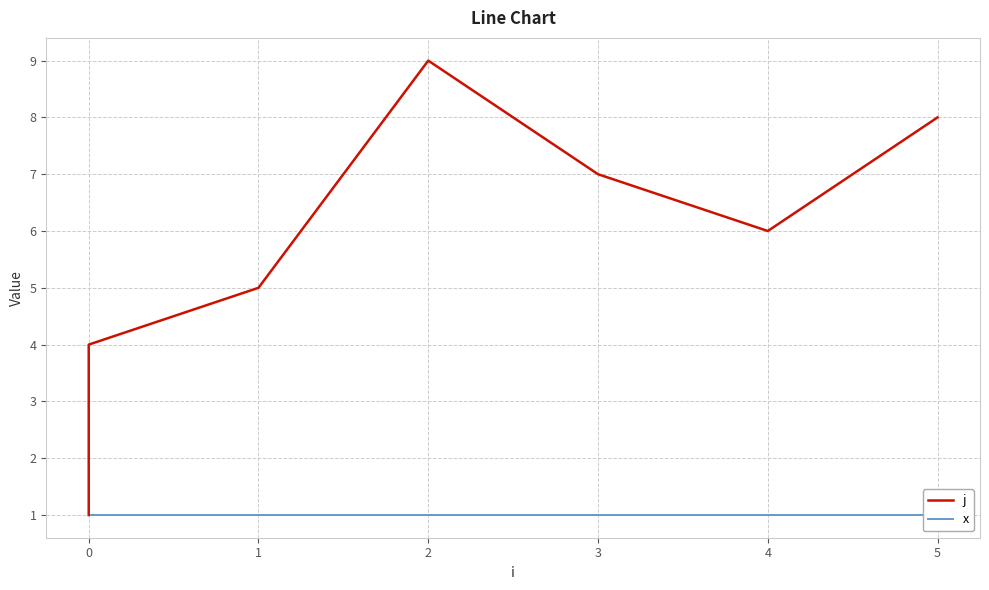

True or false: x and j cross at least once.

False